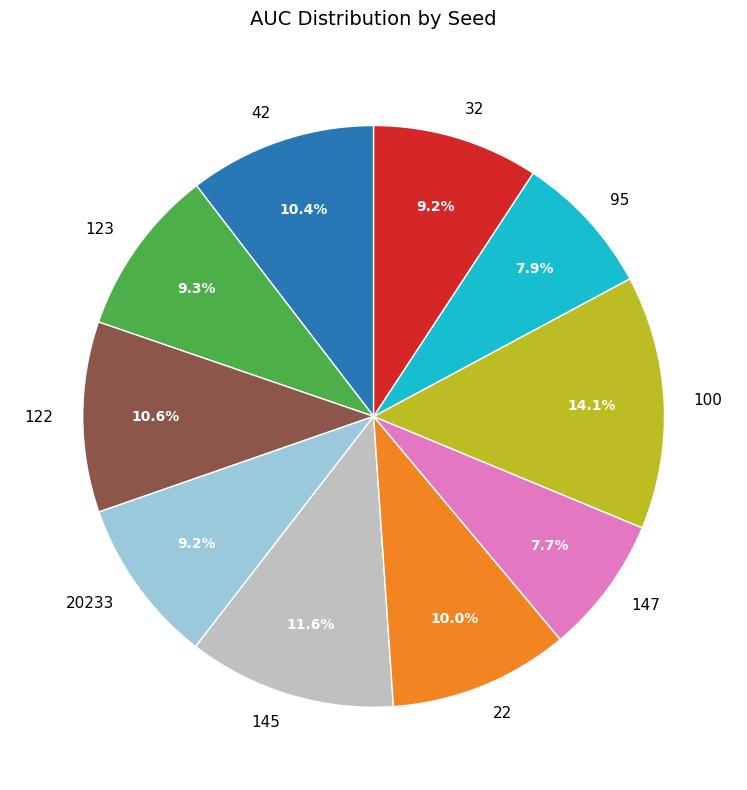

To the nearest percent, what is the combined percentage of 42 and 147?

18%